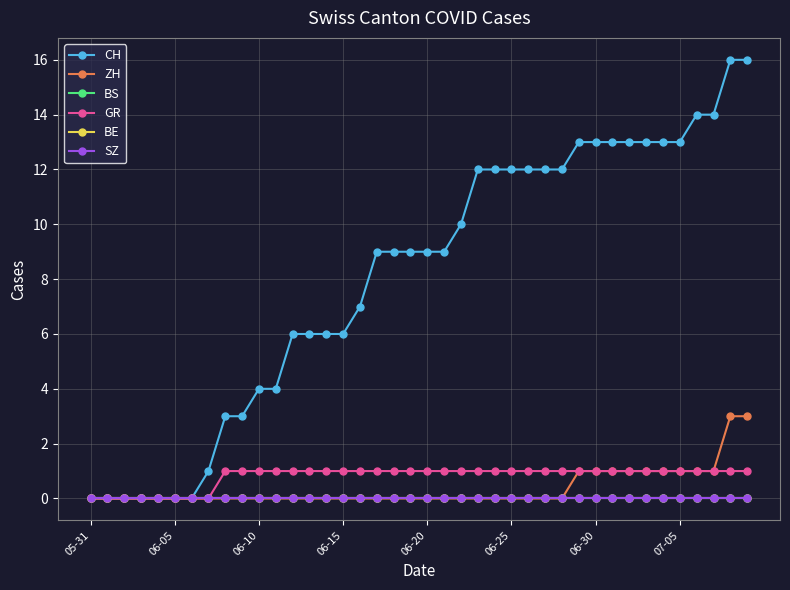

What is the label of the 32nd point from the right?

8